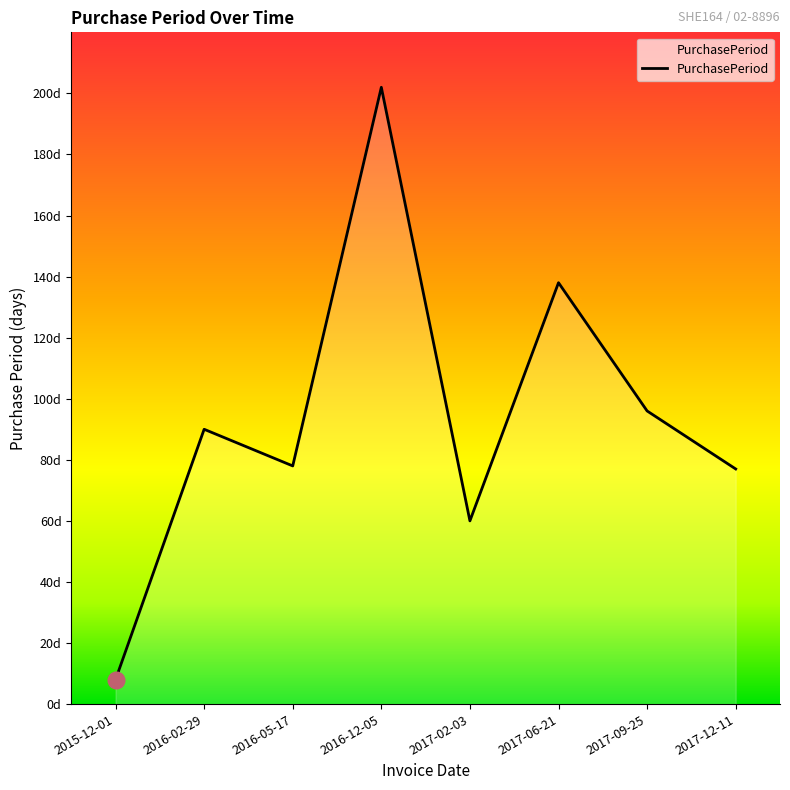

Reading left to right, extract all data points from this chart.

8	90	78	202	60	138	96	77